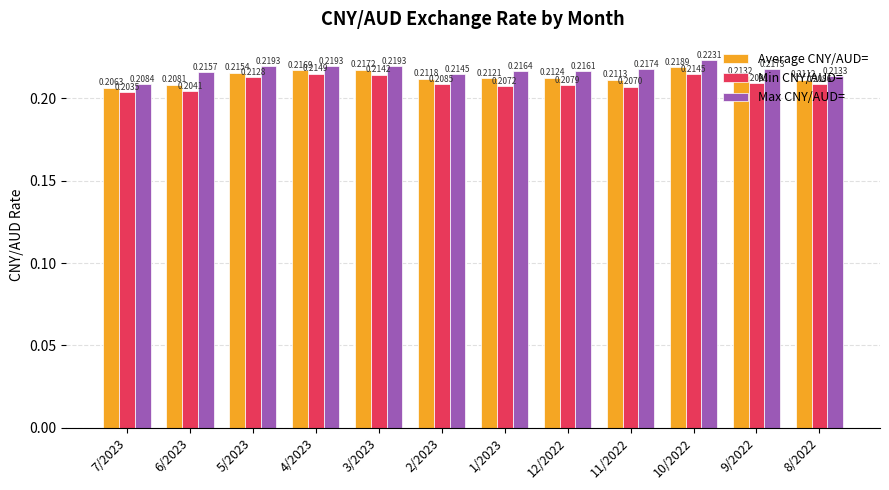

Between 3/2023 and 9/2022, which series saw the biggest shift?

Min CNY/AUD=